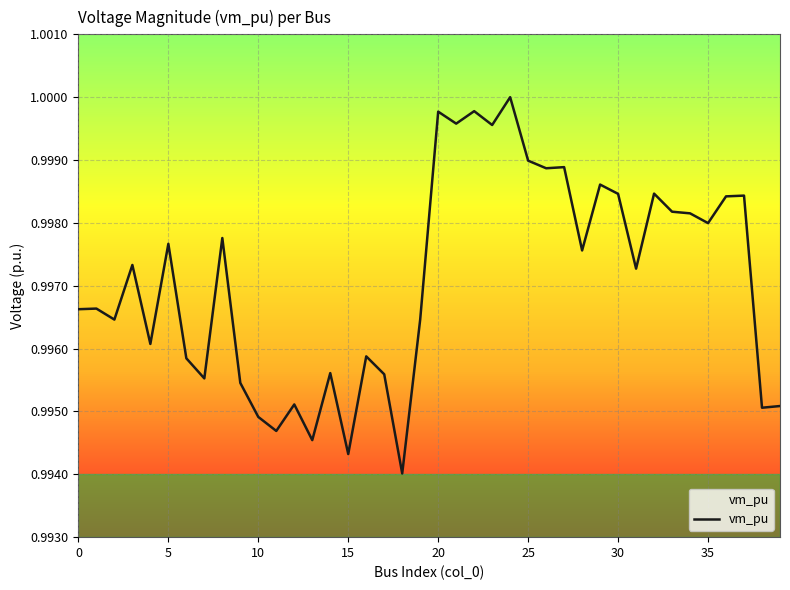

Does the chart display data point markers on the line(s)?

No